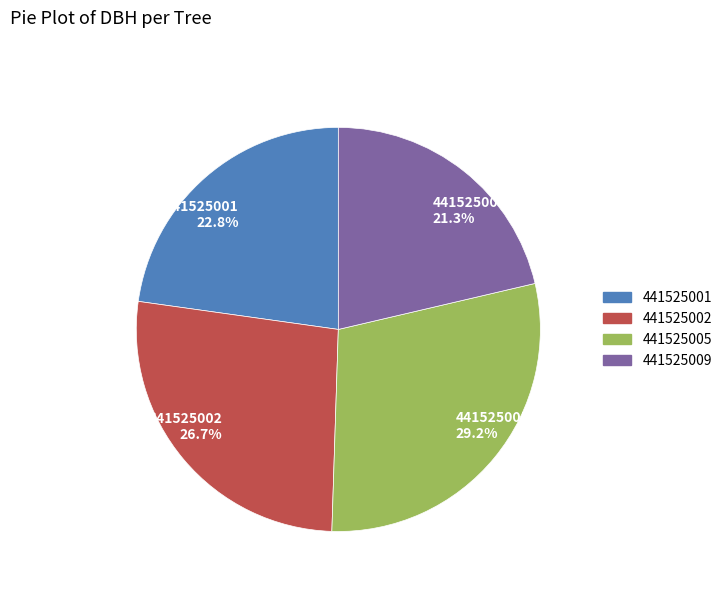

True or false: 441525005 accounts for 21% of the total.

False